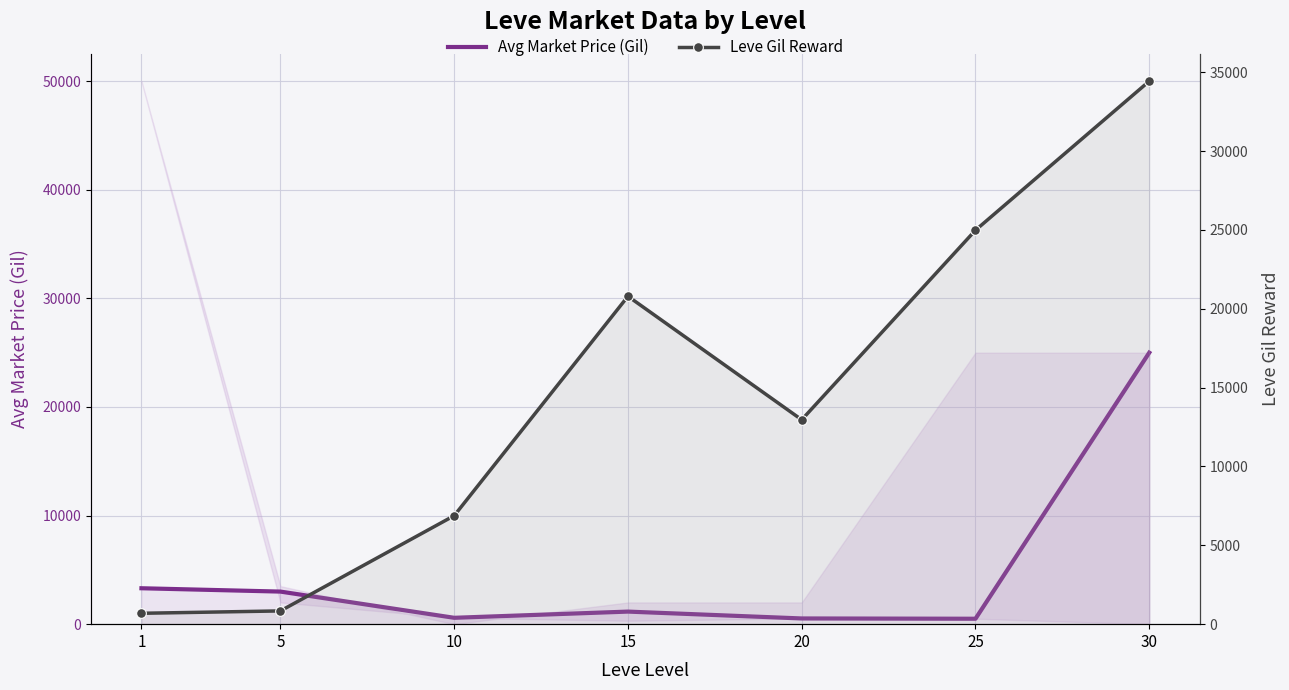

What is the sum of the Avg Market Price (Gil) values at 1 and 10?

3893.7